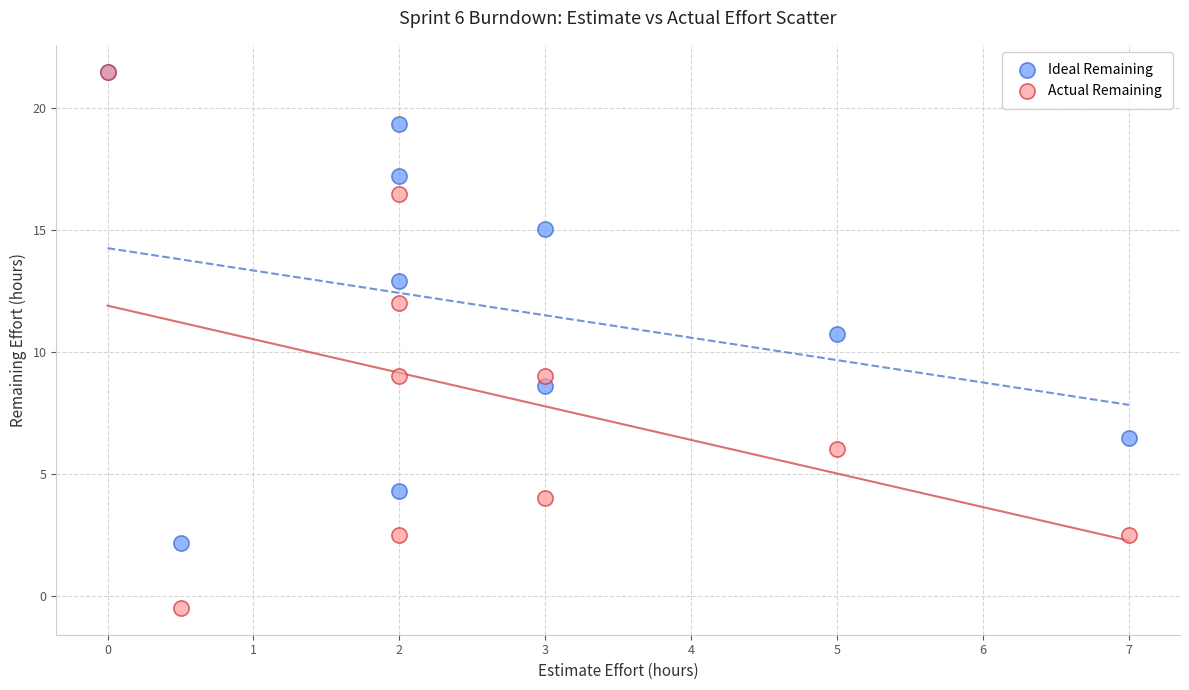

In the Ideal Remaining series, what Y value is closest to 11?

10.8